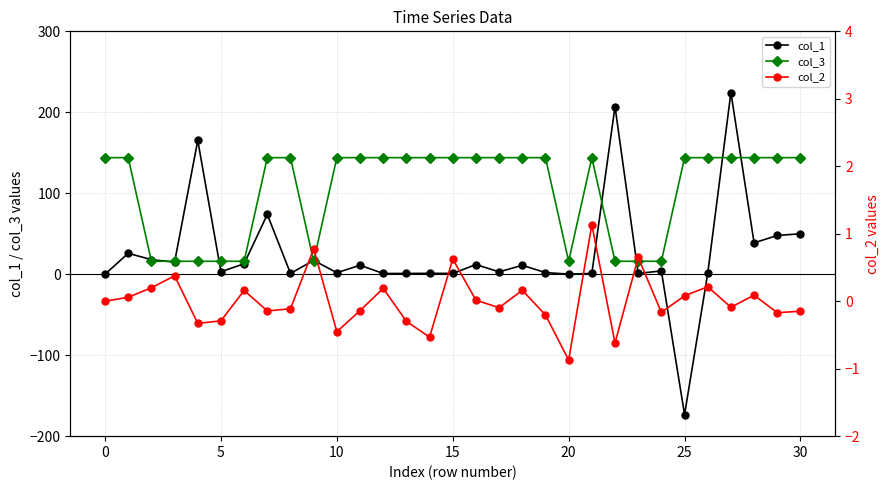

The col_3 series shows 30.3 at 26. True or false?

False